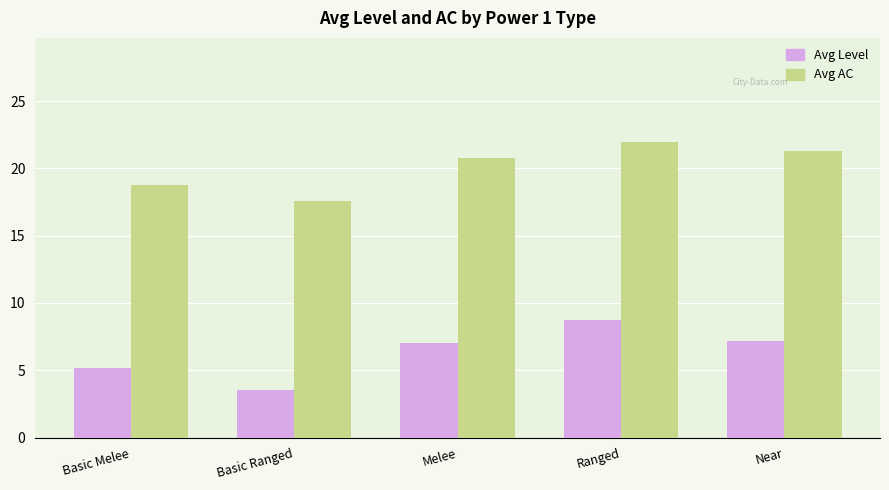

The value of Avg AC at Basic Melee is 7.8. True or false?

False